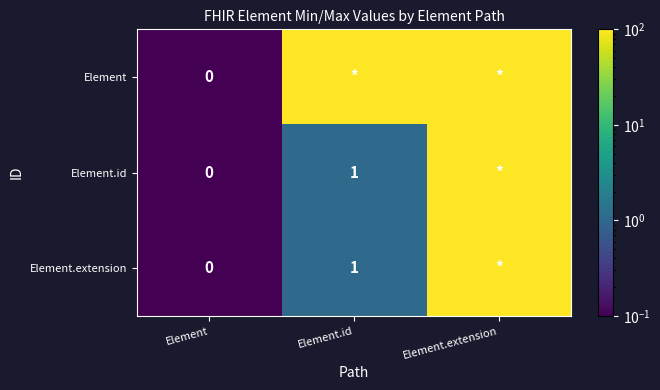

At how many categories does at least one series exceed 87?

2